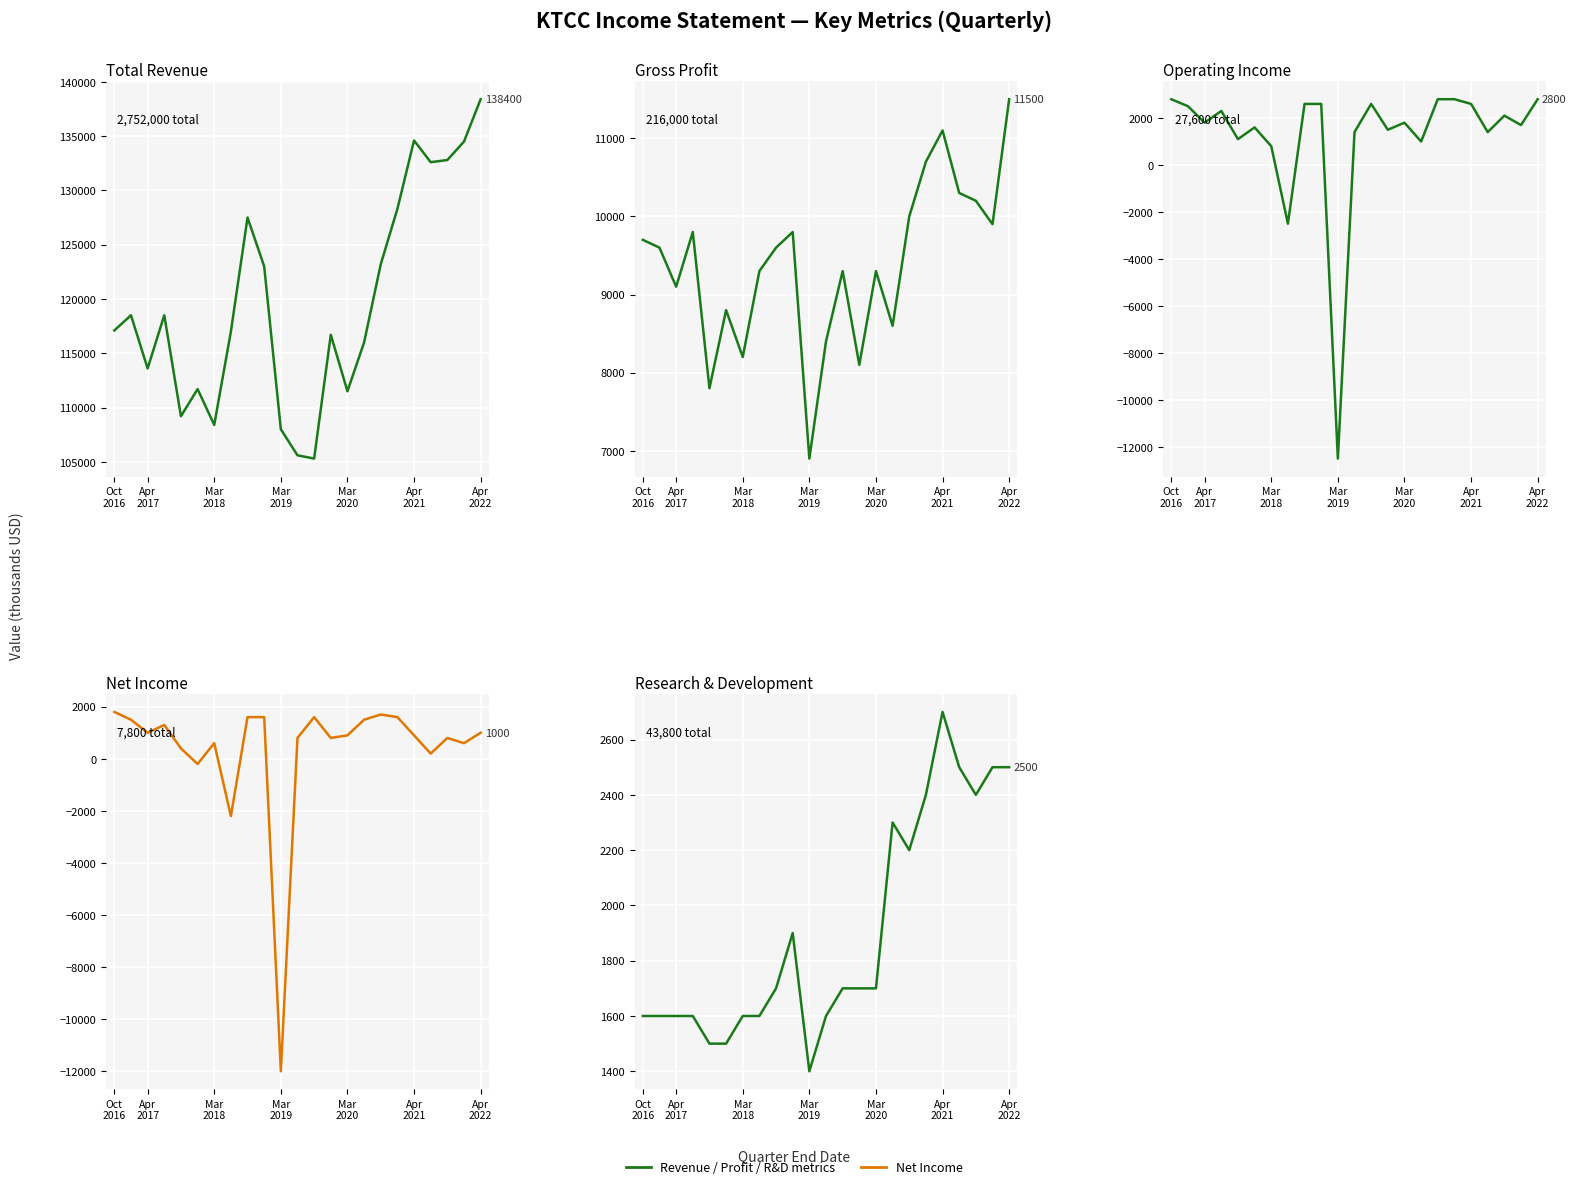

Does the chart display data point markers on the line(s)?

No